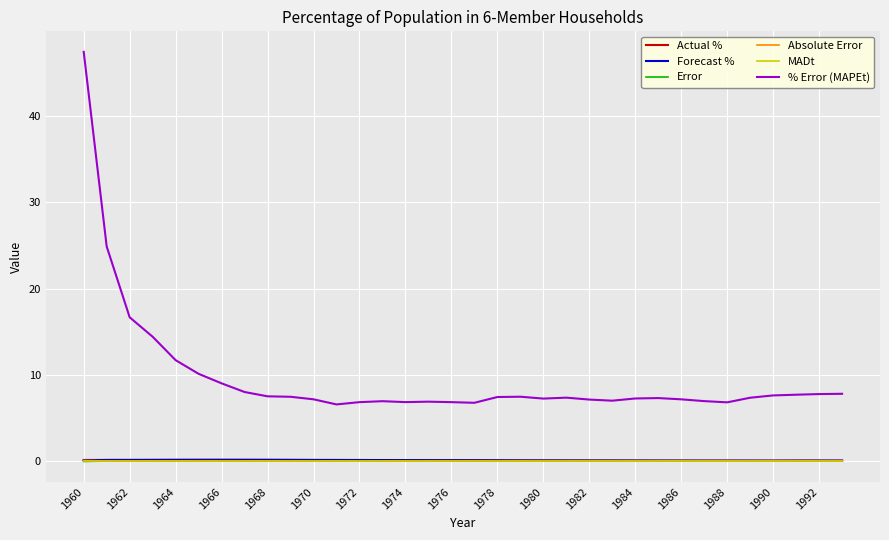

Which series has the largest total across all categories?

% Error (MAPEt)